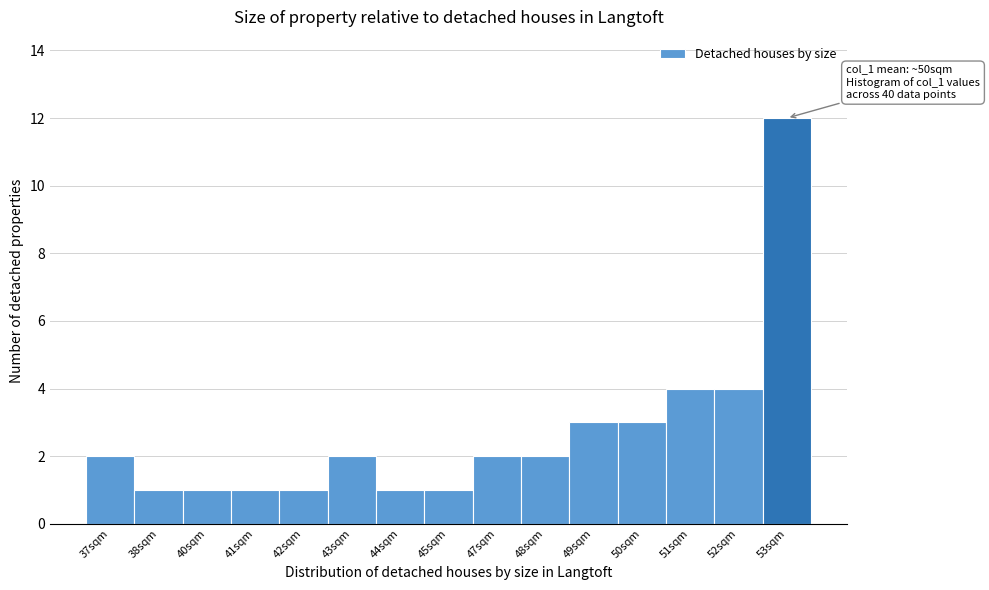

Reading right to left, what are all the values shown in this chart?

53sqm=12	52sqm=4	51sqm=4	50sqm=3	49sqm=3	48sqm=2	47sqm=2	45sqm=1	44sqm=1	43sqm=2	42sqm=1	41sqm=1	40sqm=1	38sqm=1	37sqm=2